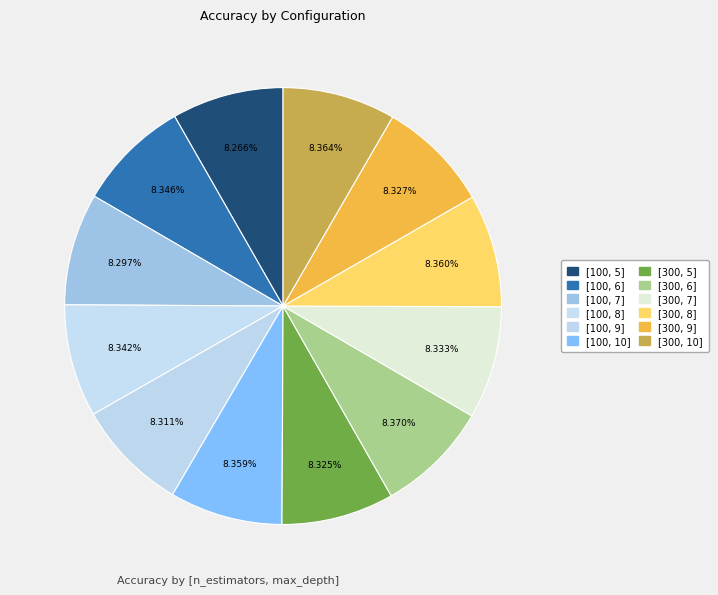

Is there any slice that represents more than half of the pie?

No